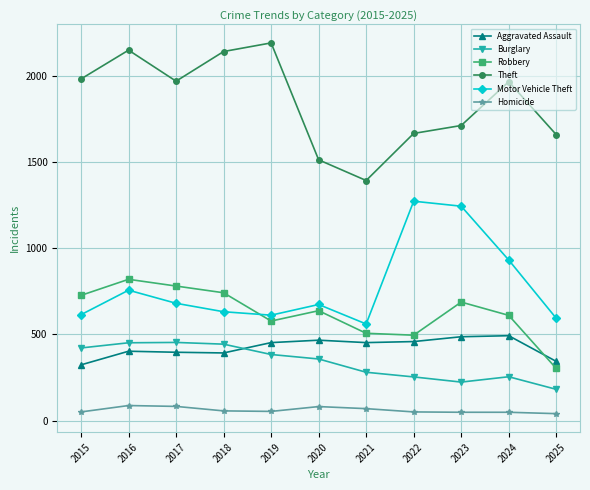

True or false: Homicide and Aggravated Assault cross at least once.

False